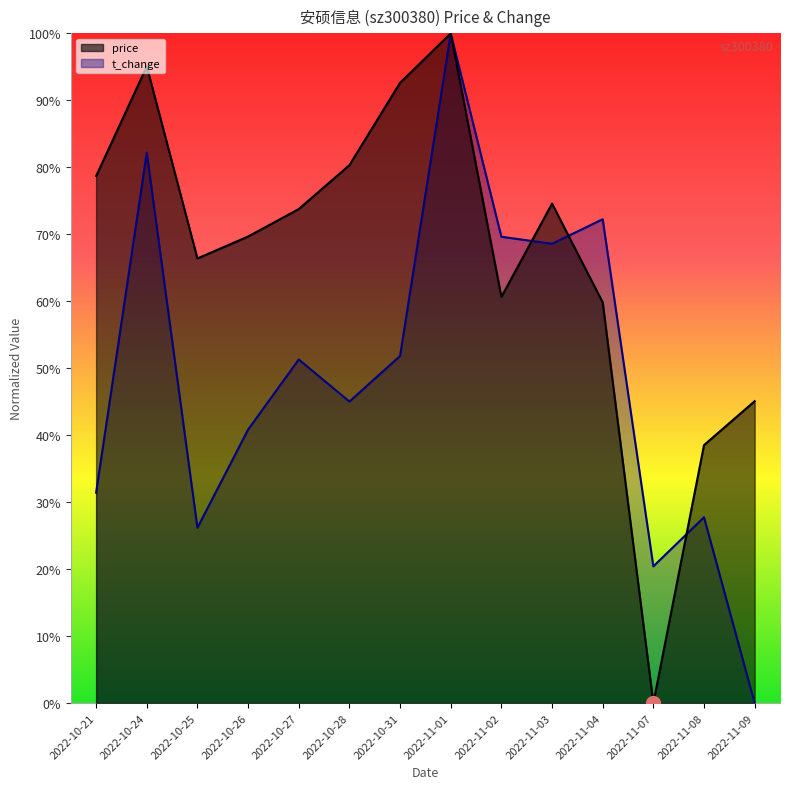

Reading left to right, extract all data points from this chart.

price: 0.8	1.0	0.7	0.7	0.7	0.8	0.9	1.0	0.6	0.7	0.6	0.0	0.4	0.5
t_change: 0.3	0.8	0.3	0.4	0.5	0.5	0.5	1.0	0.7	0.7	0.7	0.2	0.3	0.0